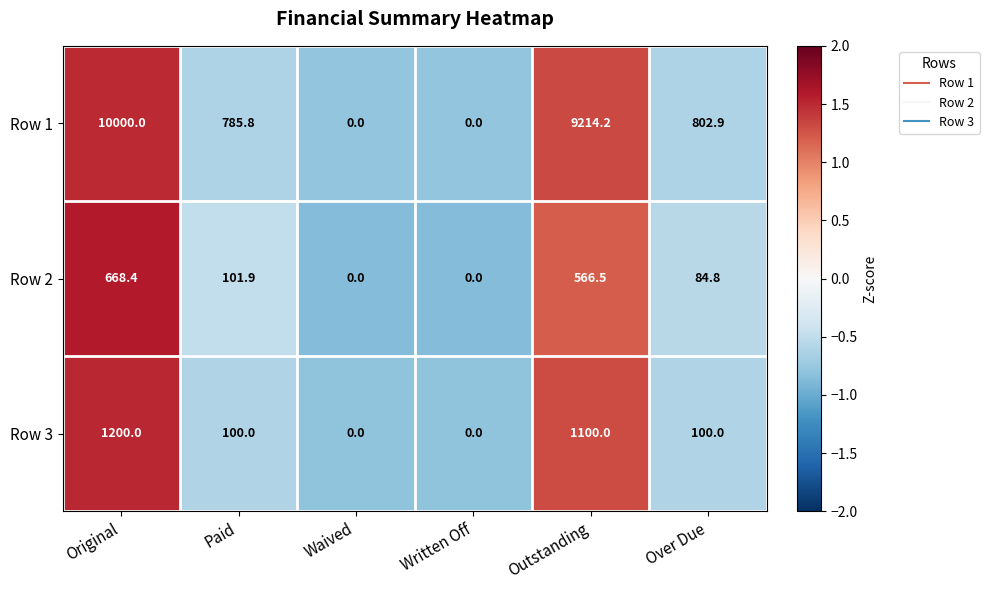

Which series has the largest total across all categories?

Row 1